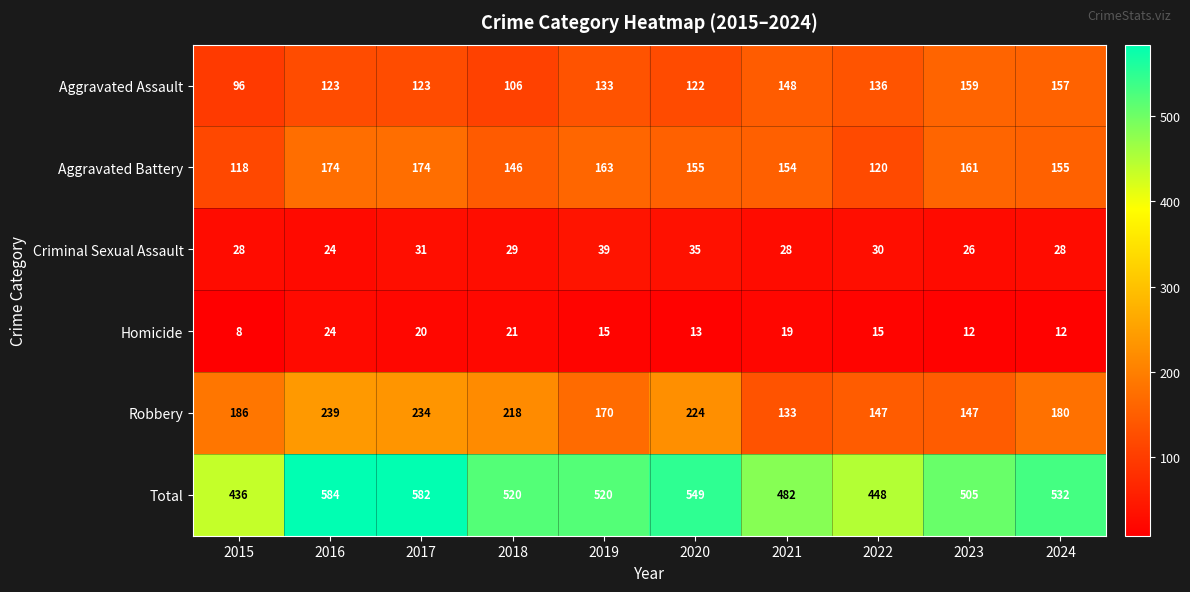

Read the Criminal Sexual Assault value at 2022, to the nearest 10.

30